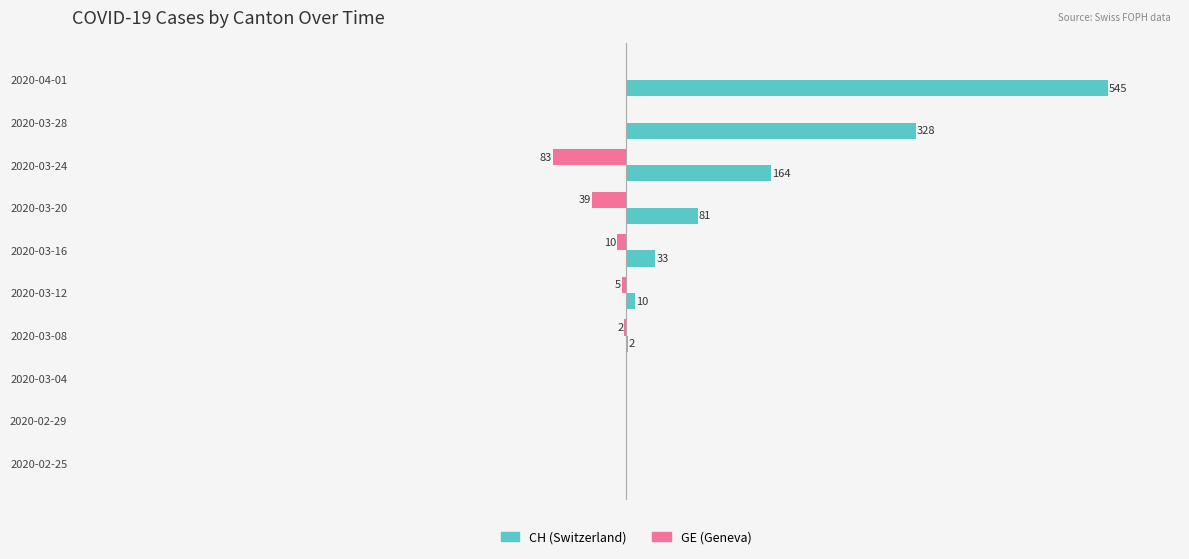

Which series changed the most between 2020-02-25 and 2020-03-24?

CH (Switzerland)